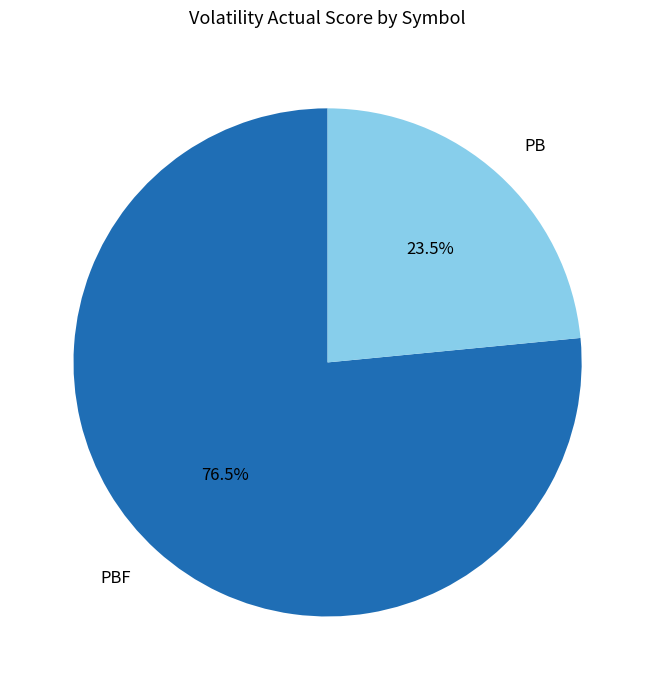

Combined, what portion of the pie is PB and PBF?

100.0%